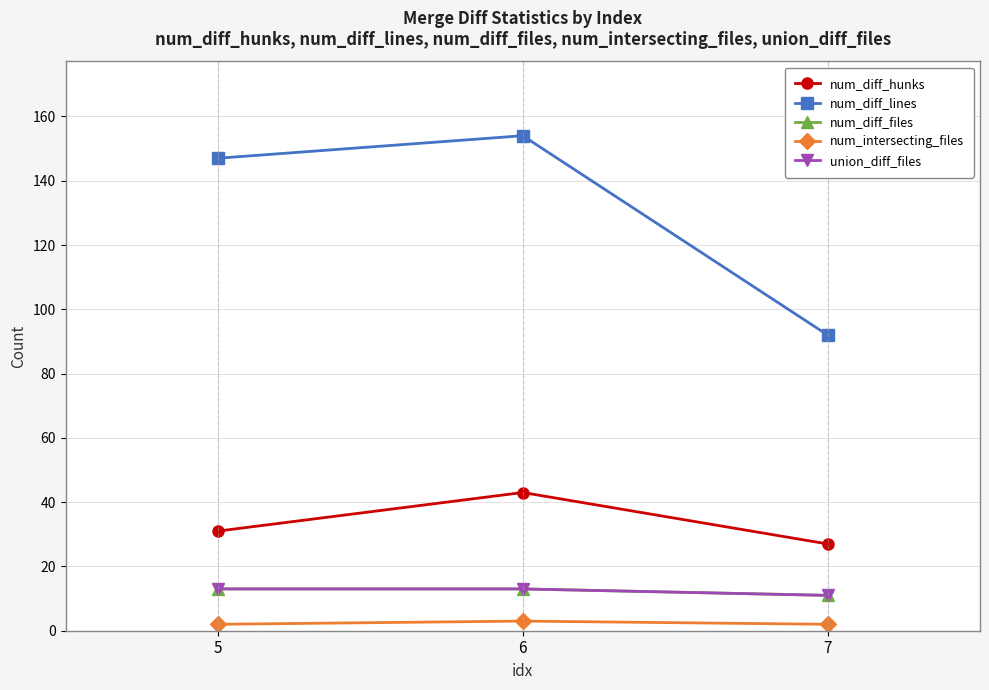

What is the difference between the second highest and minimum values in the num_diff_hunks series?

4